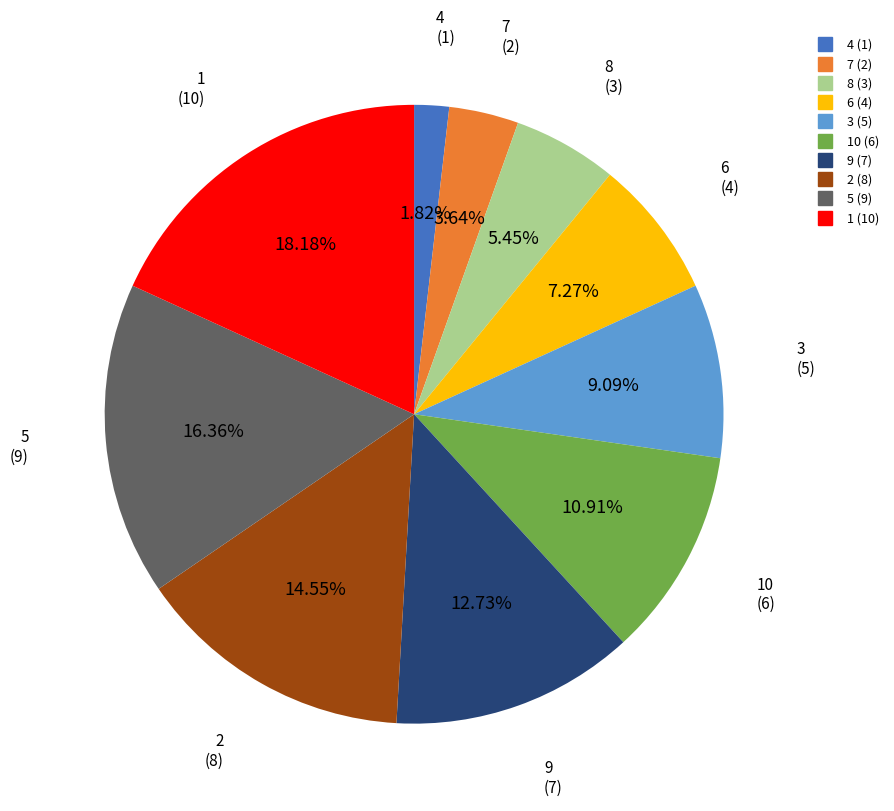

Does any single category account for the majority?

No